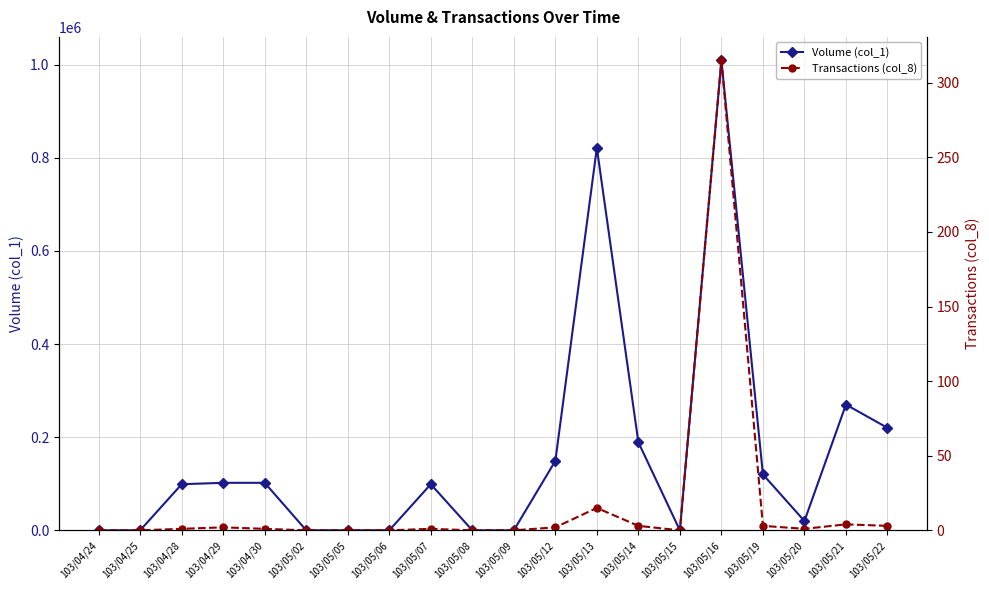

Is it true that Transactions (col_8) equals 0 at 103/04/25?

True